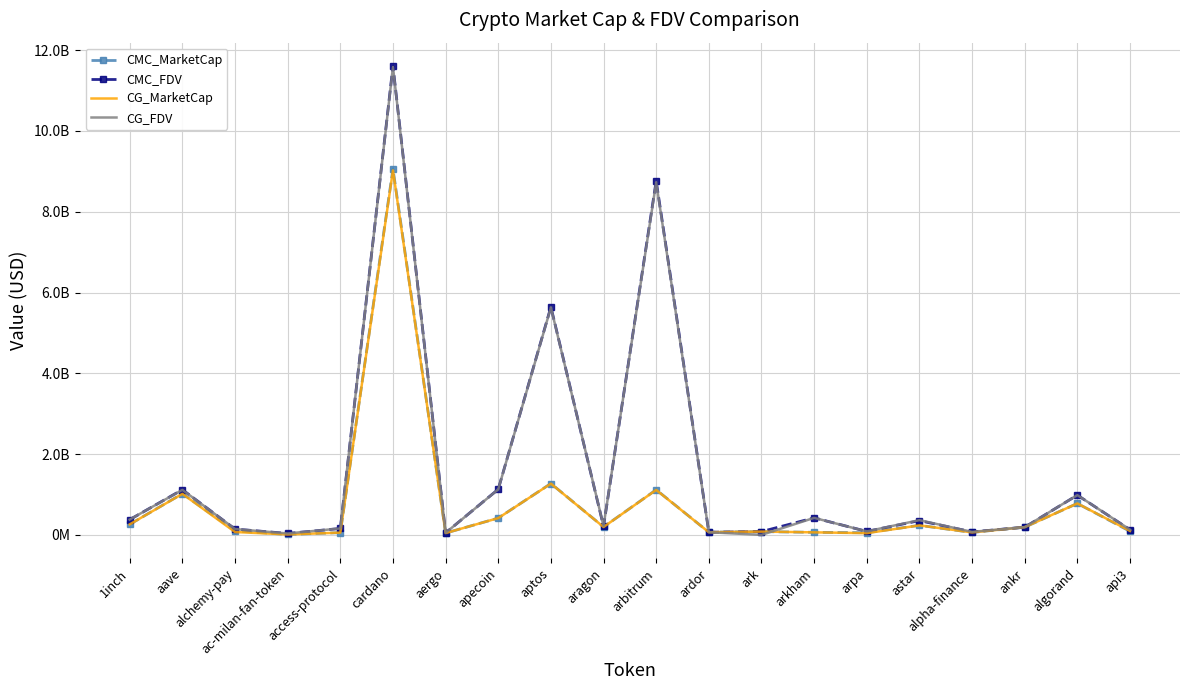

The value of CMC_FDV at alpha-finance is 116454588.1. True or false?

False